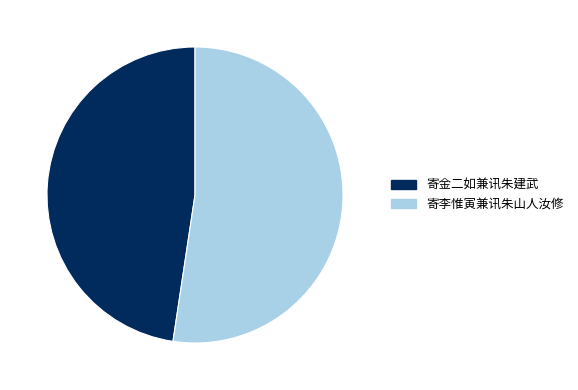

Is the sum of 寄李惟寅兼讯朱山人汝修 and 寄金二如兼讯朱建武 greater than half?

Yes